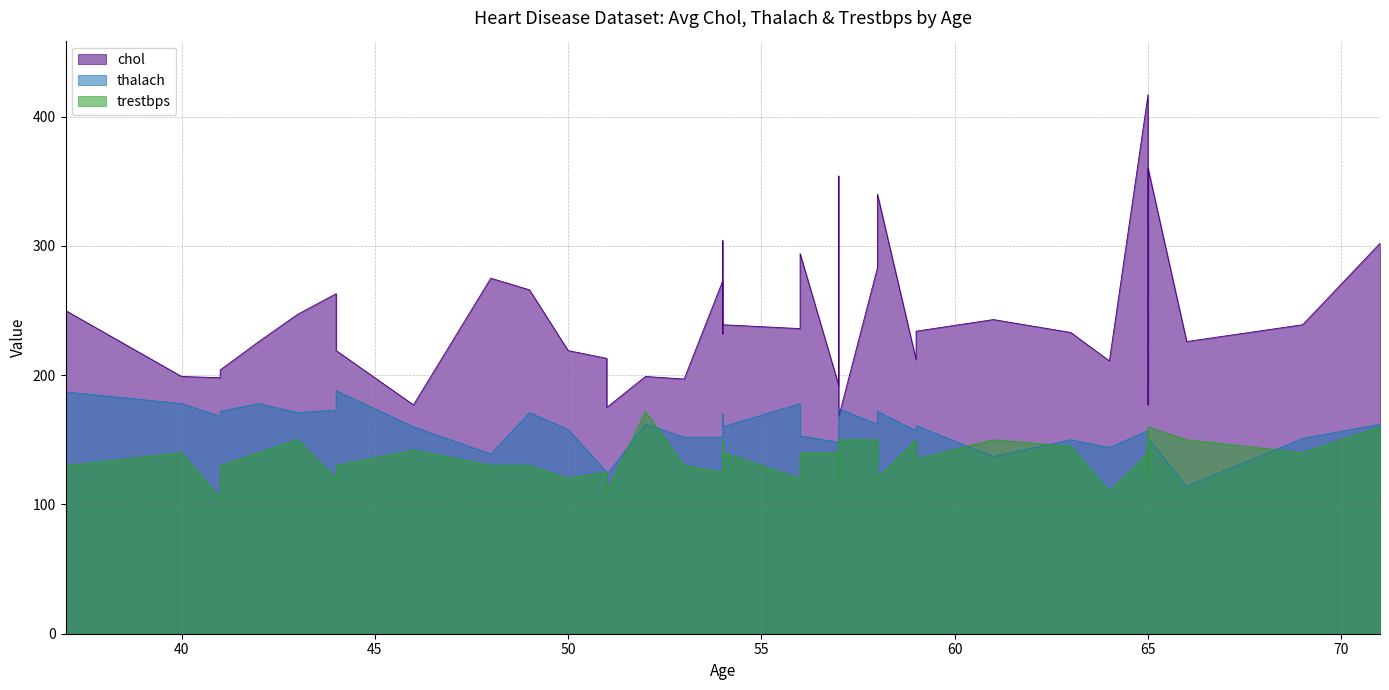

How many data points in trestbps are less than 140?

20